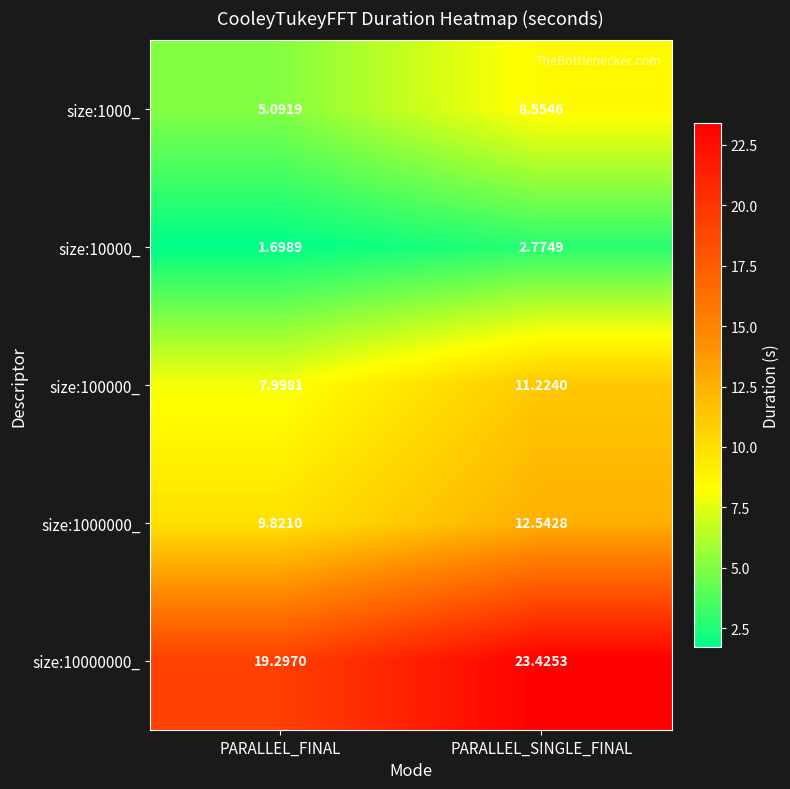

Which category has the highest value in the size:10000_ series?

PARALLEL_SINGLE_FINAL